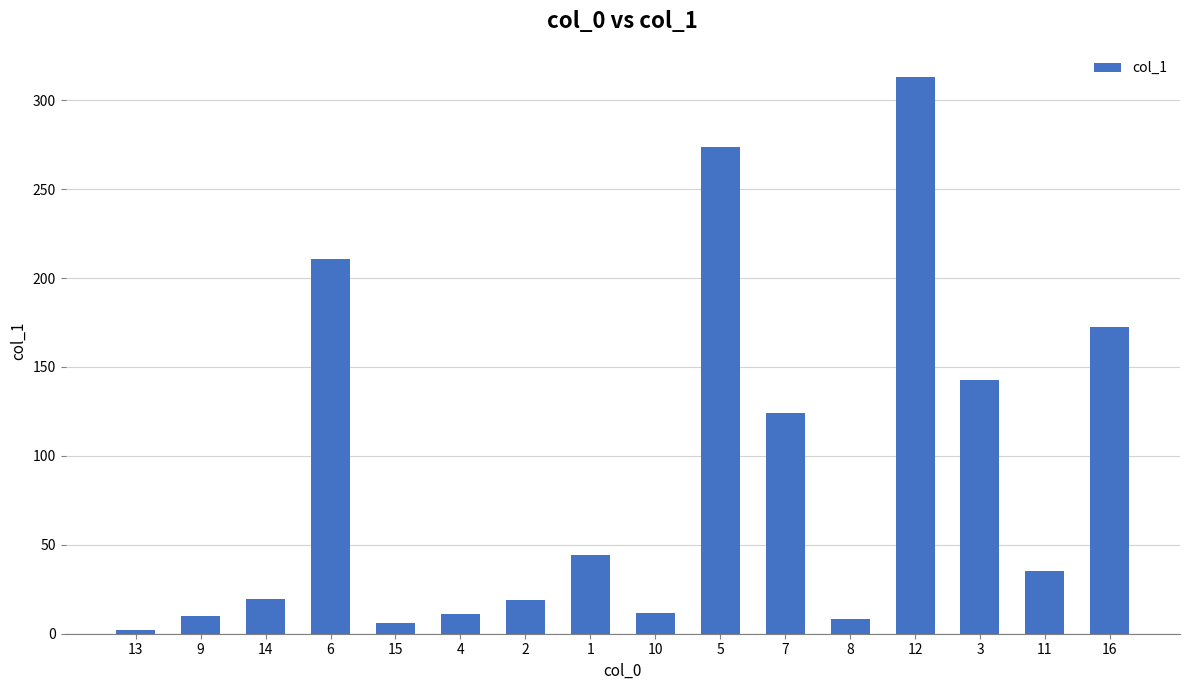

What is the value of the 7th bar from the left?

18.9